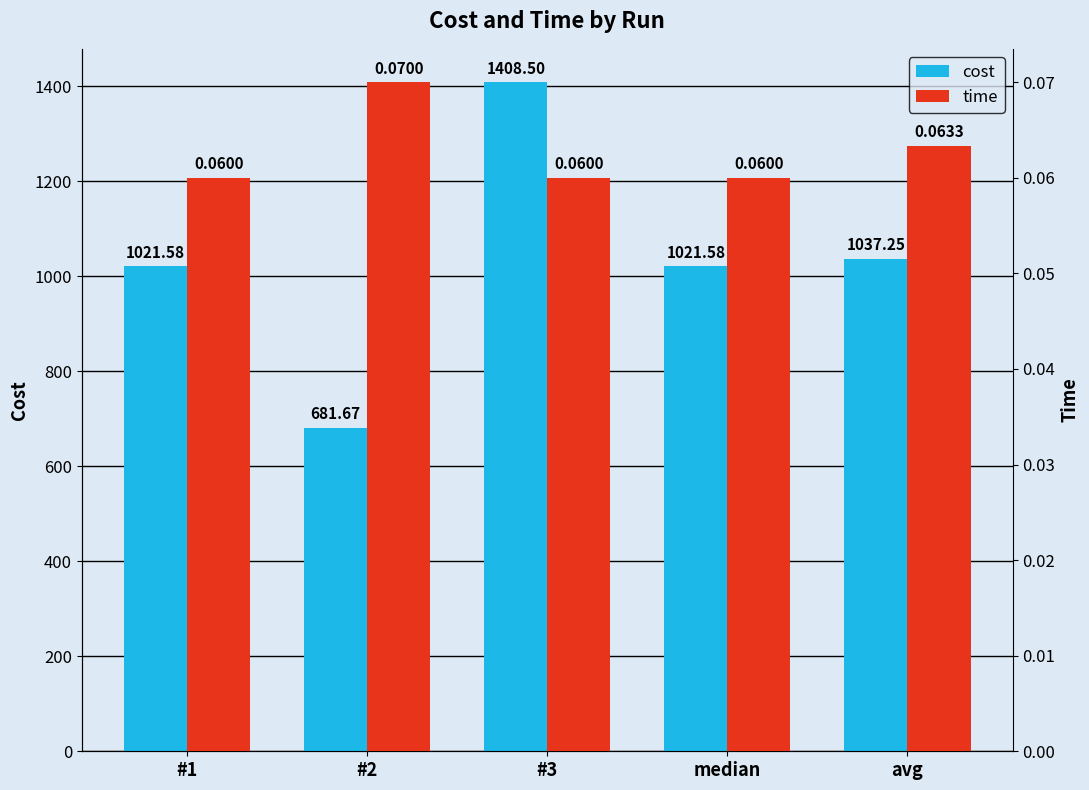

Where does the cost series first go above 1021?

#1